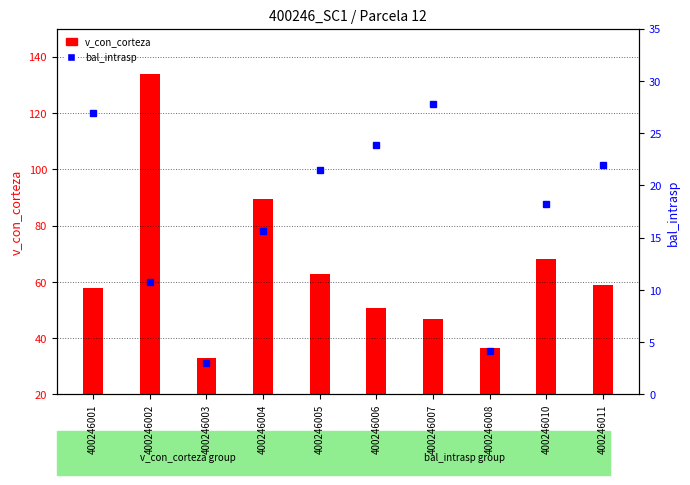

At which label does bal_intrasp first exceed 21?

400246001